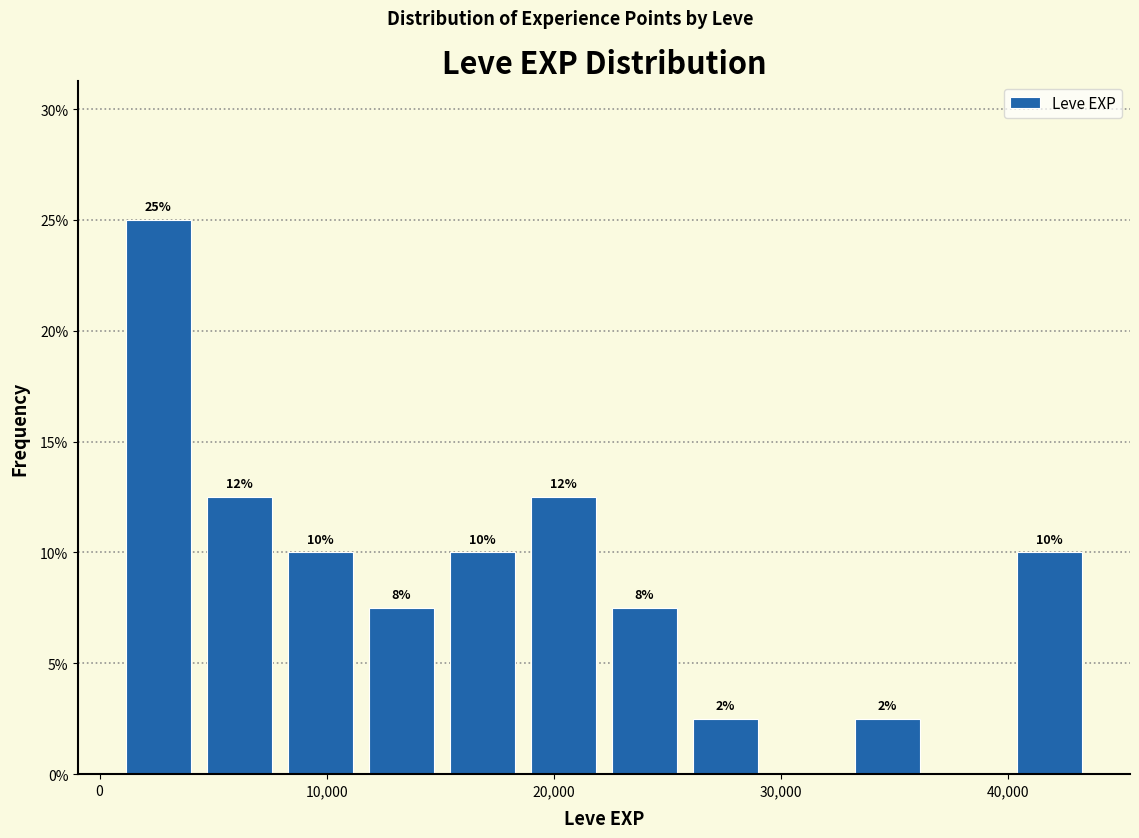

Read against the x-axis, roughly where is the centre of the tallest bar?

3000